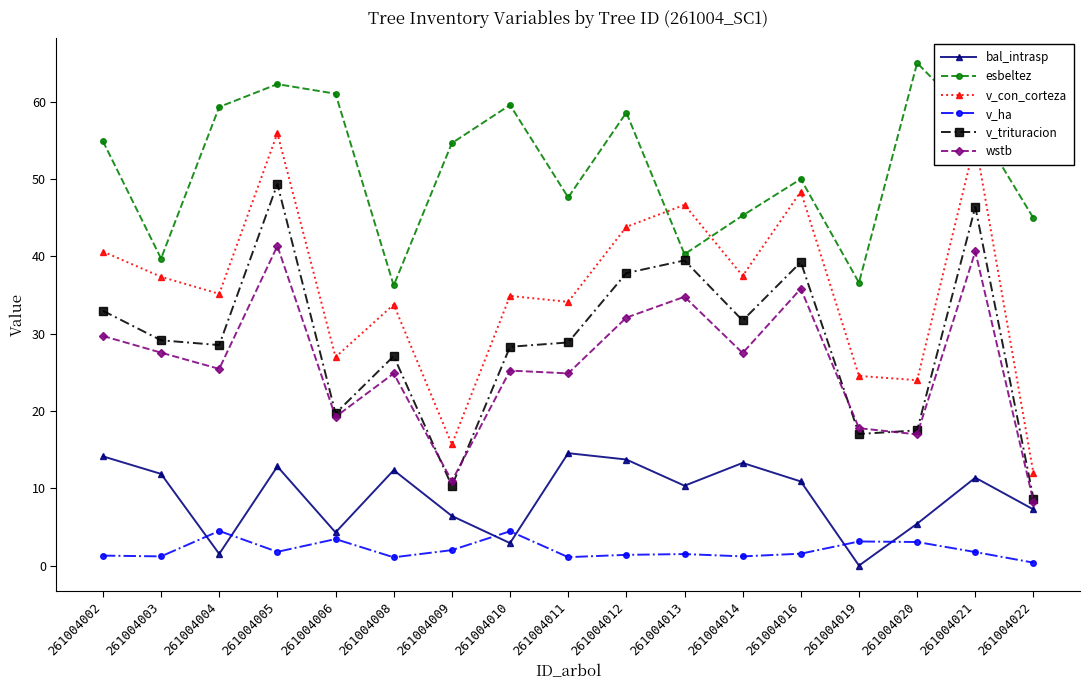

True or false: v_con_corteza and bal_intrasp intersect in this chart.

False